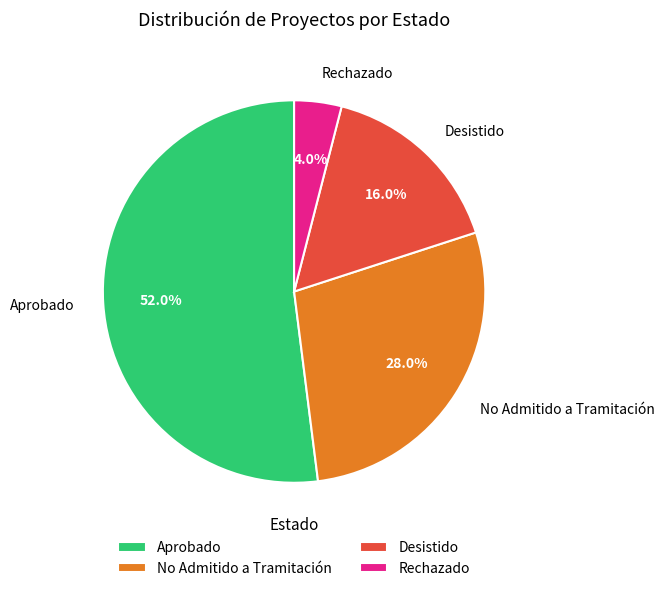

What is the ratio of the value at Desistido to the value at No Admitido a Tramitación?

0.6